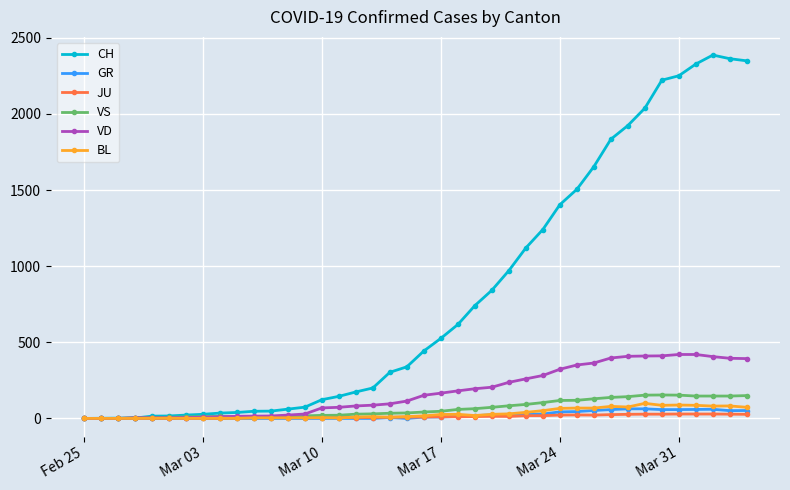

Which series has the widest spread of values?

CH